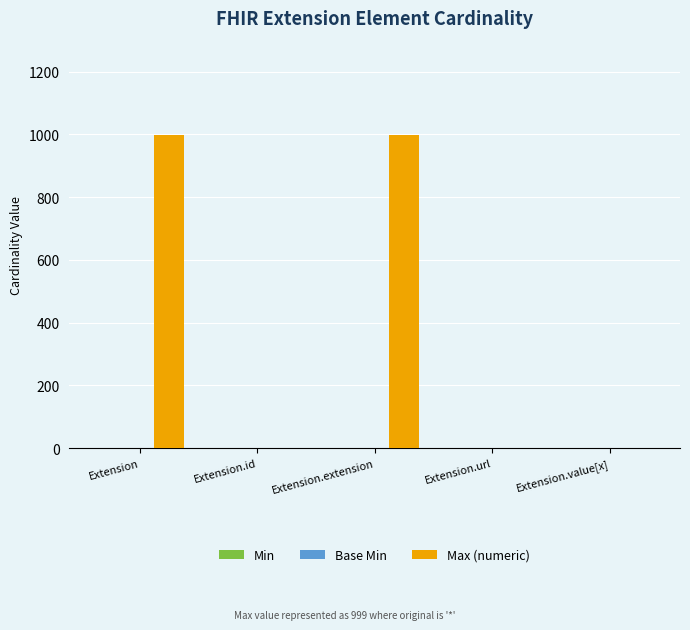

The value of Max (numeric) at Extension.extension is 1467. True or false?

False